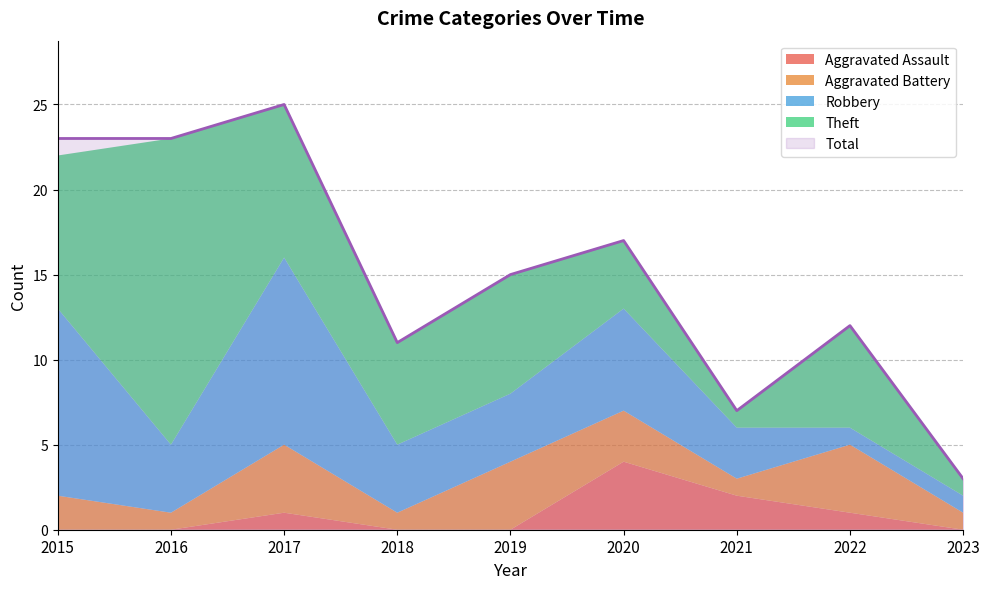

What is the value of the Aggravated Assault point at the 3rd from the left?

1